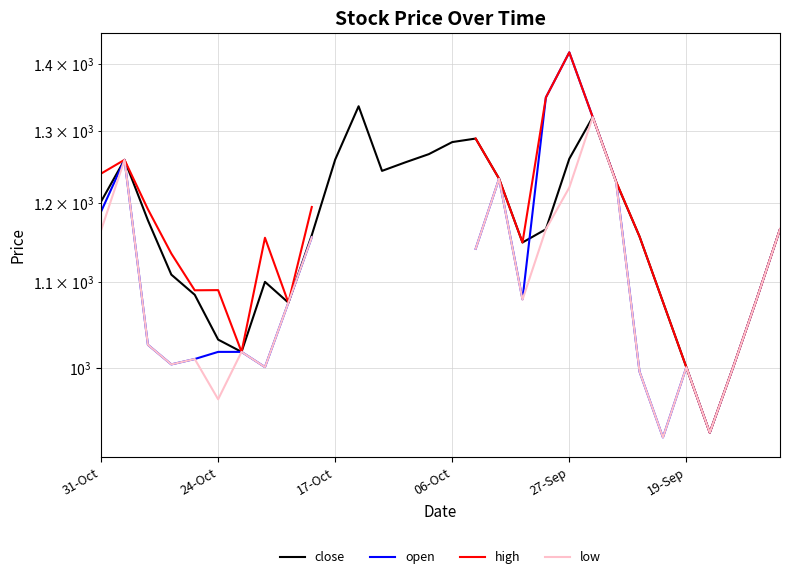

What is the value of the high point at the 28th from the left?

1001.0